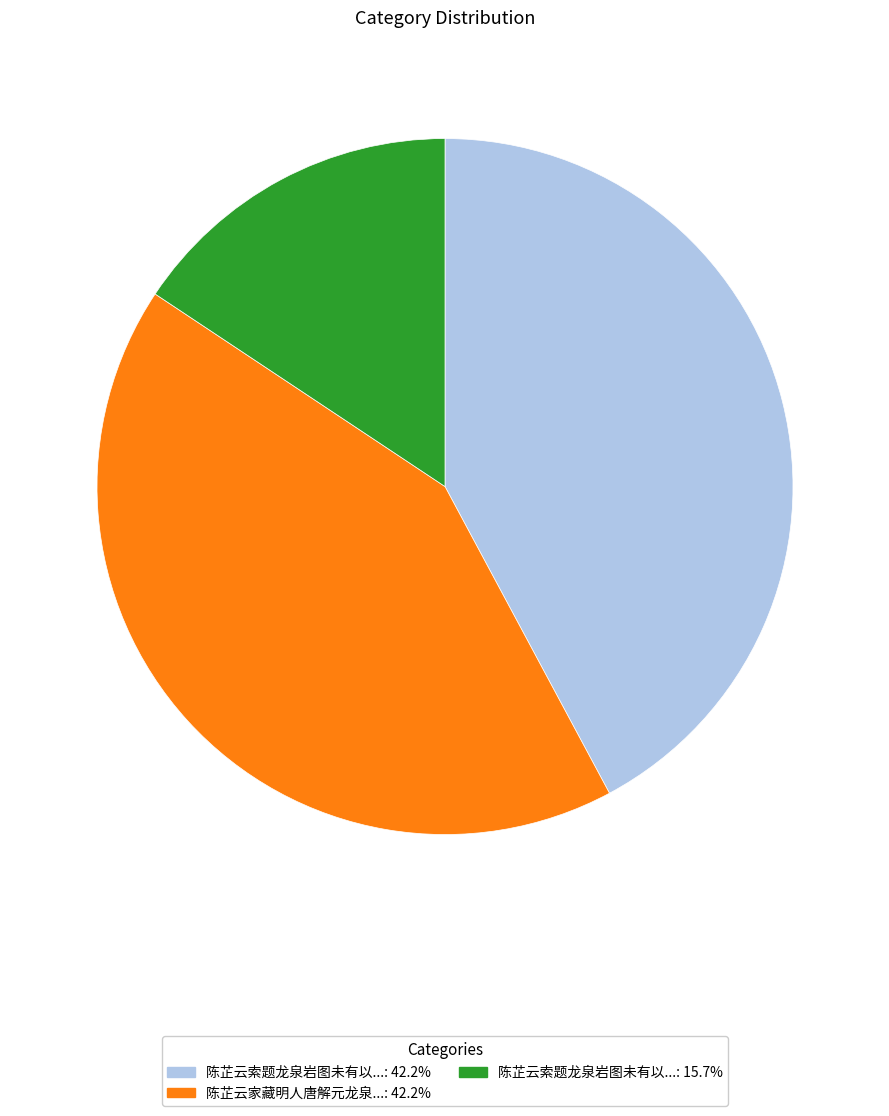

Do 陈芷云索题龙泉岩图未有以...: 15.7% and 陈芷云家藏明人唐解元龙泉...: 42.2% together represent more than half of the pie?

Yes